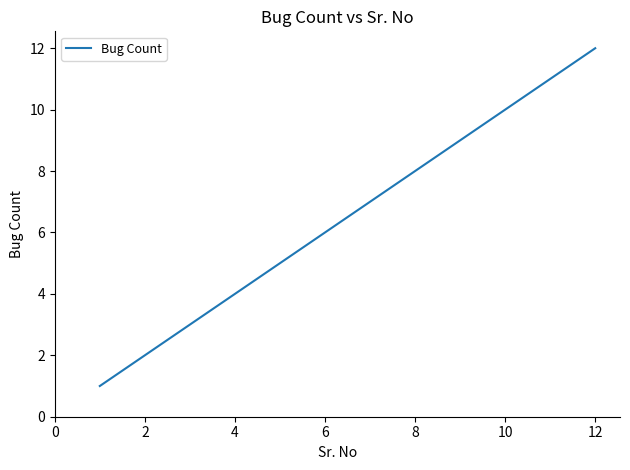

How many lines are shown in the chart?

1